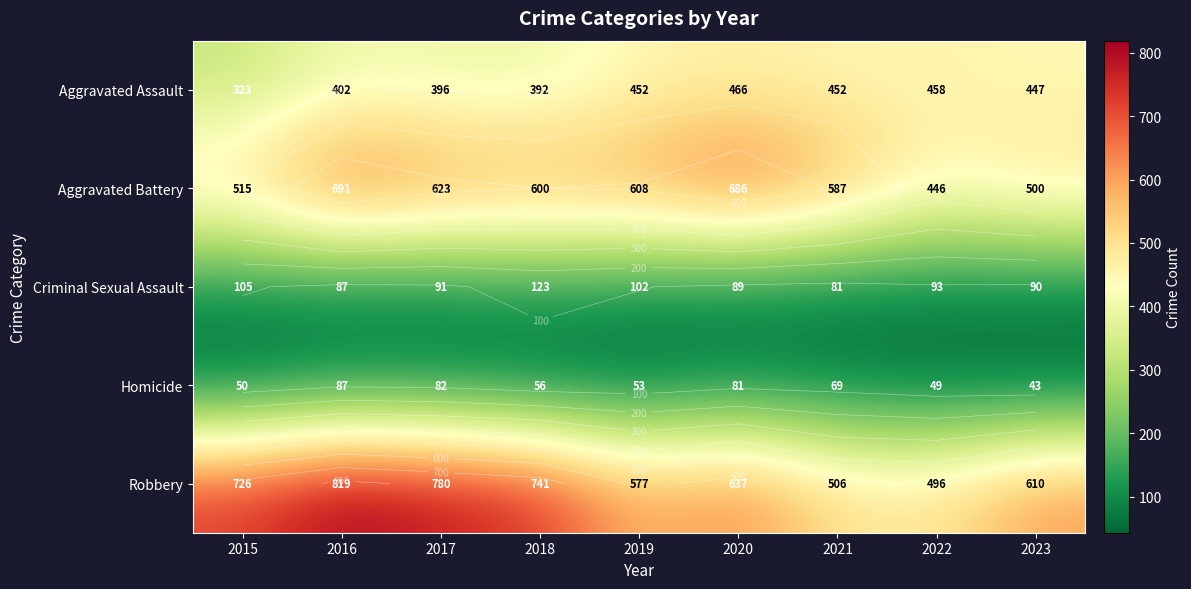

At which label is Robbery closest to 657?

2020